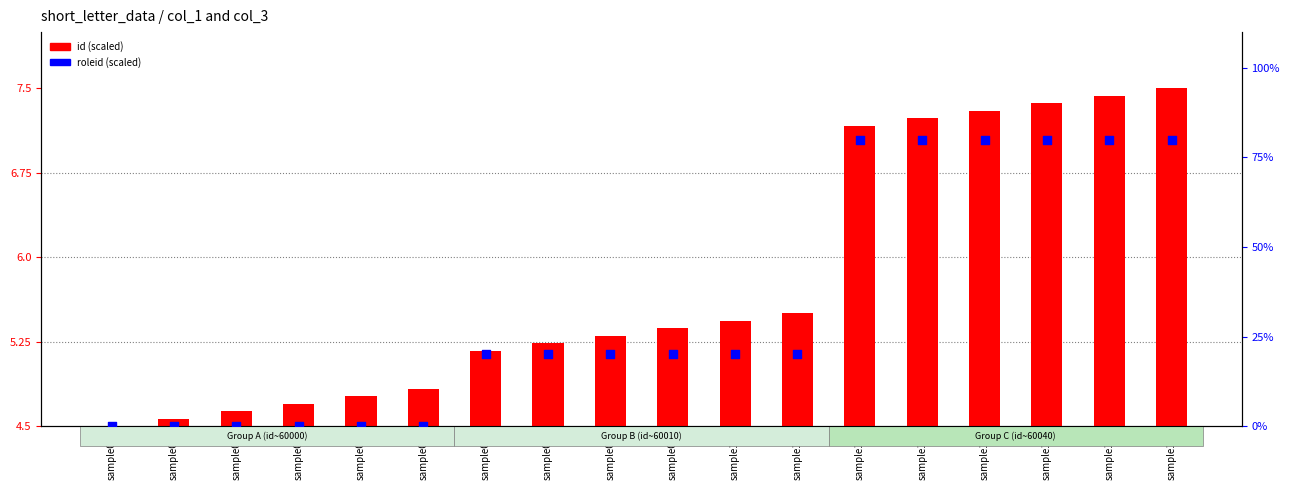

Which series has the widest spread of Y values?

roleid (scaled)